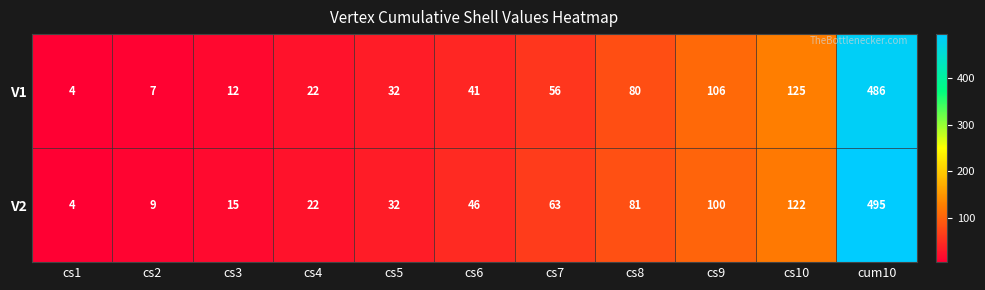

At how many categories does at least one series exceed 478?

1